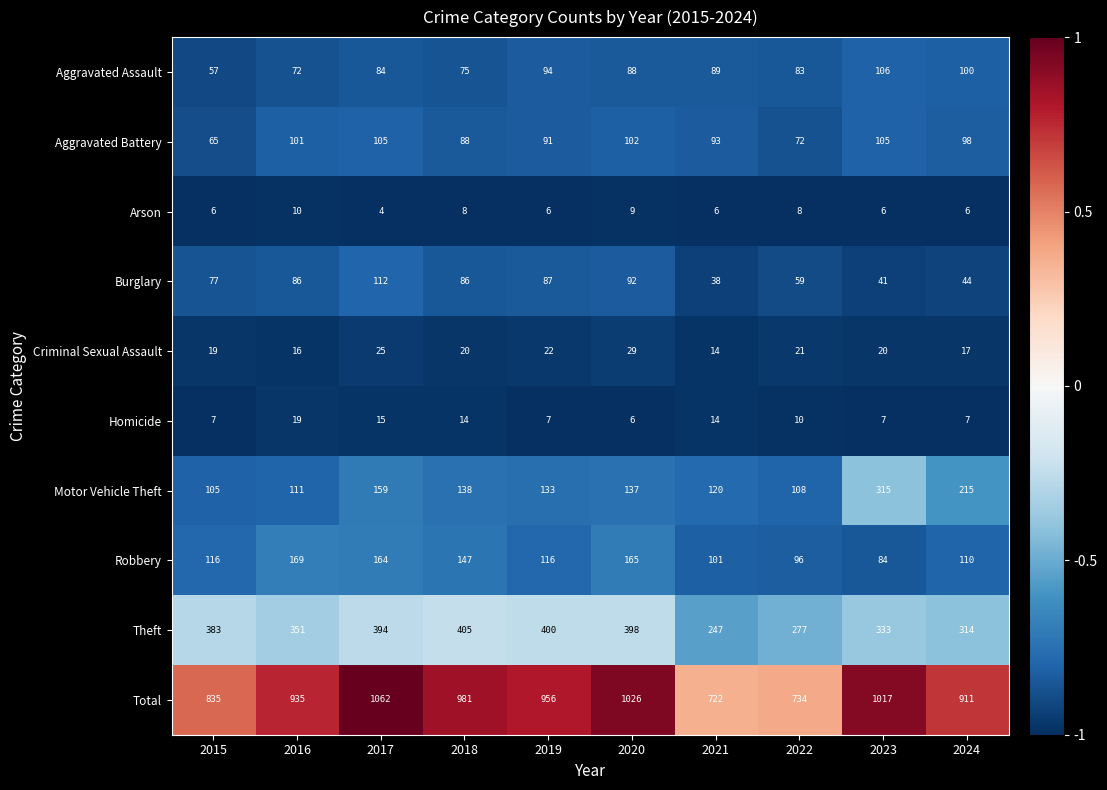

What is the total value across all series at 2024?

1822